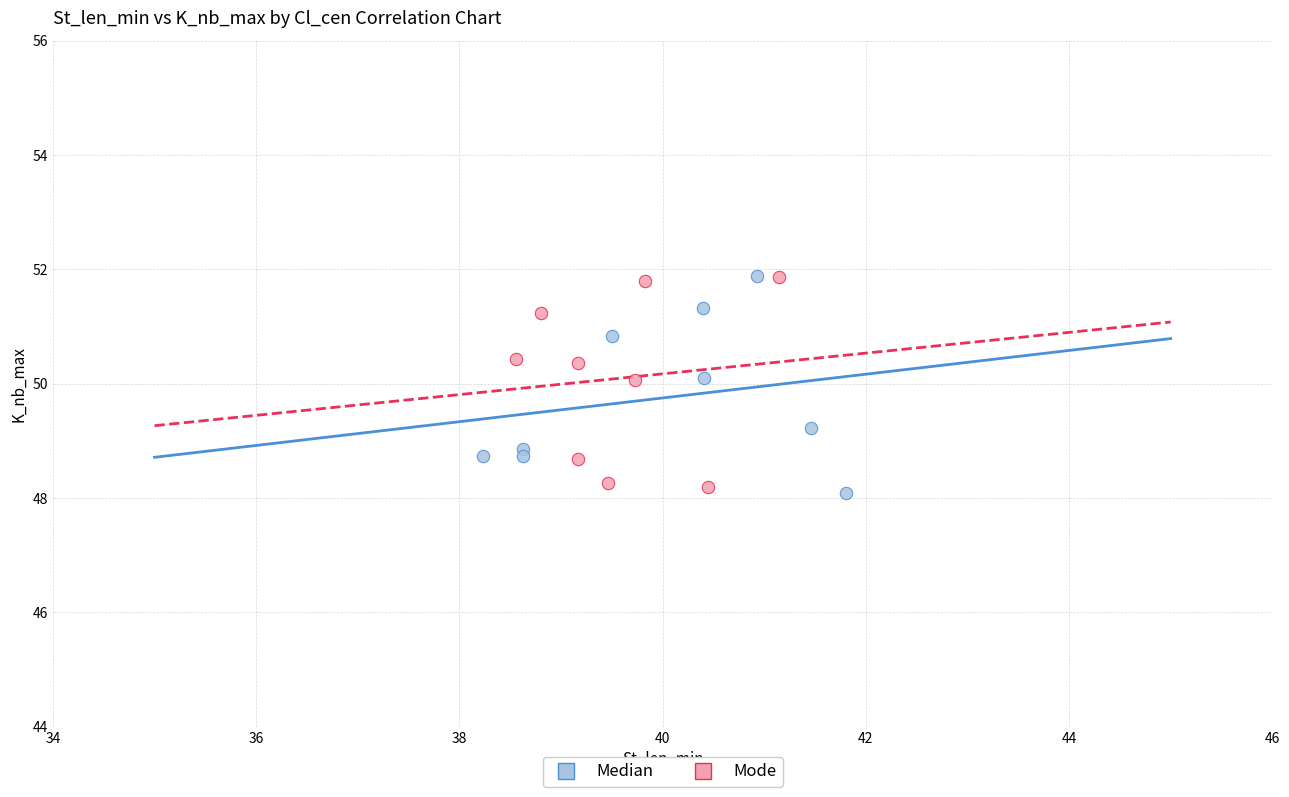

Which series reaches the minimum Y coordinate?

Median